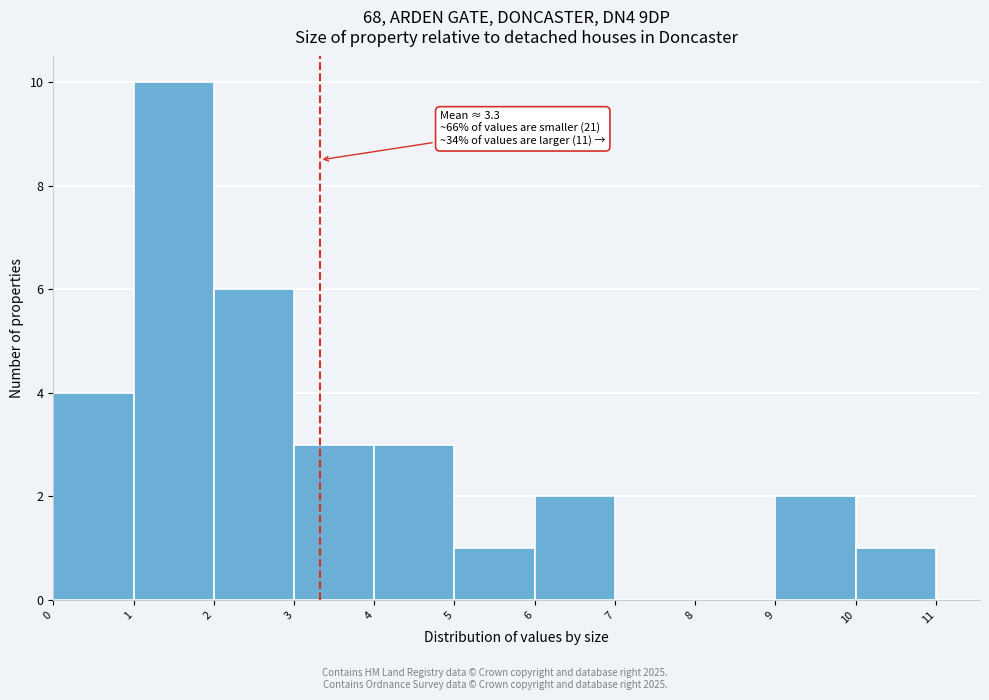

Over which range of the x-axis is the bar tallest?

1 to 2